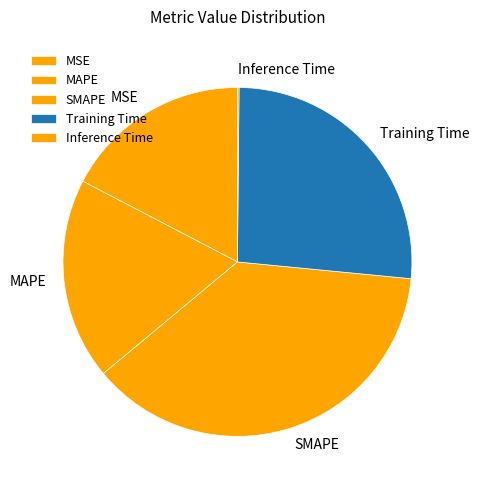

Does any single category account for the majority?

No